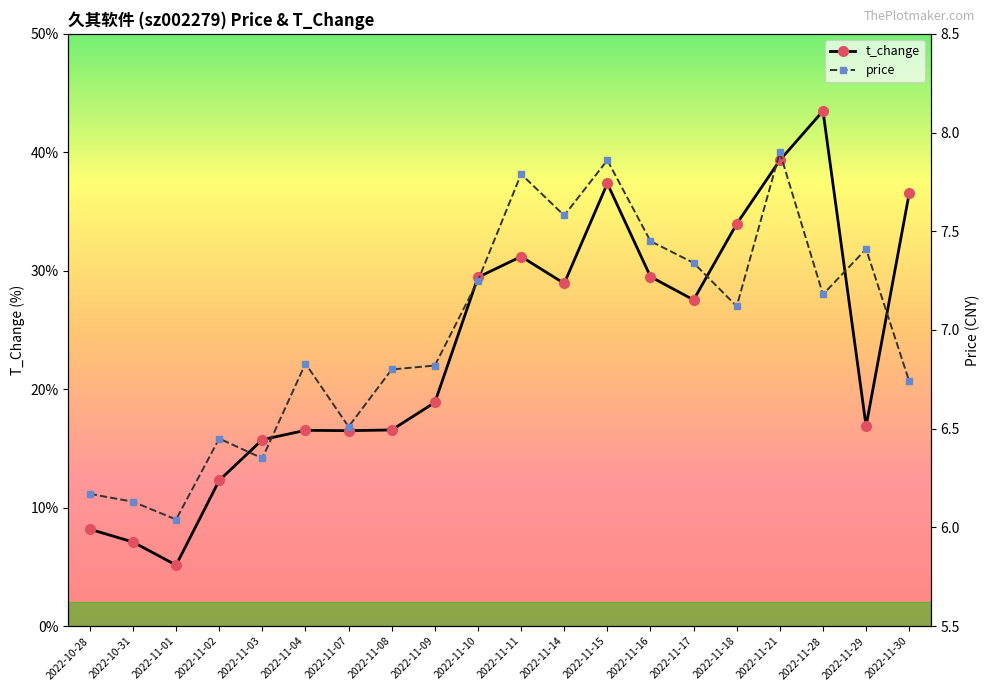

List the series in order of their peak value, highest first.

t_change, price